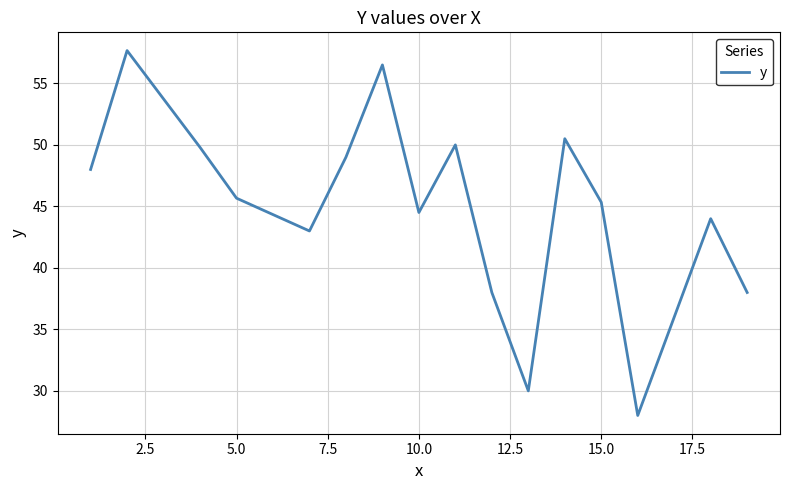

What is the maximum value shown in the chart?

57.7